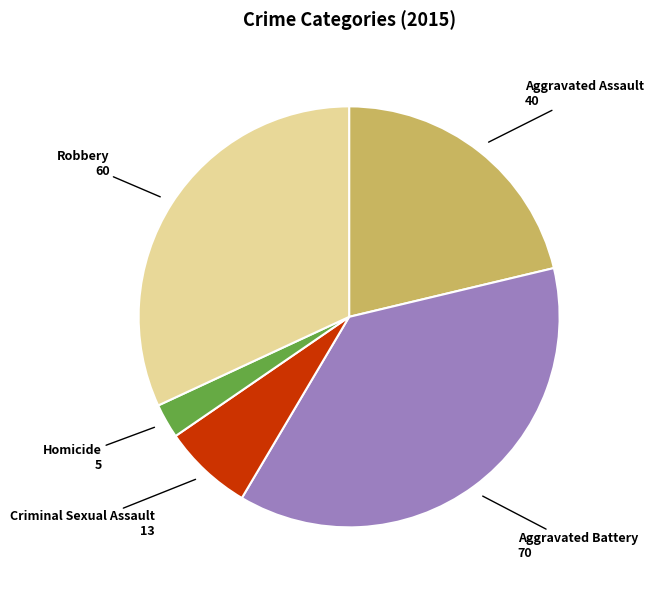

Between Homicide and Criminal Sexual Assault, which is larger?

Criminal Sexual Assault